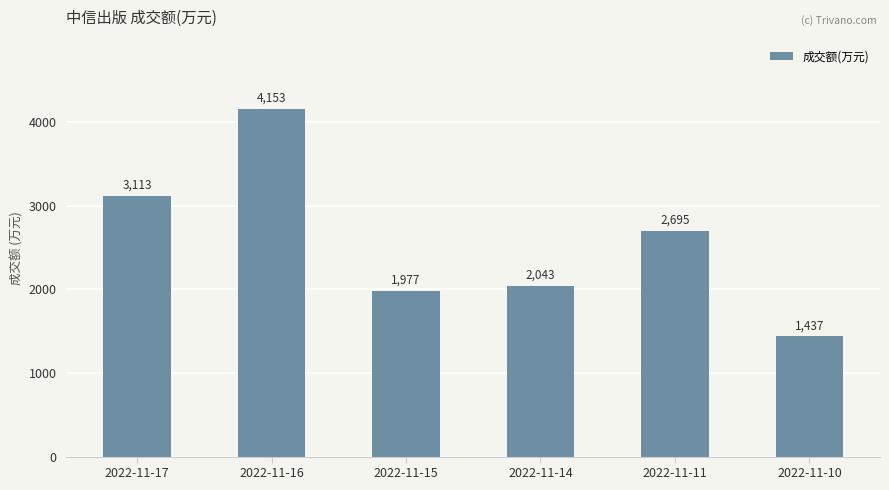

Count the number of categories in the chart.

6